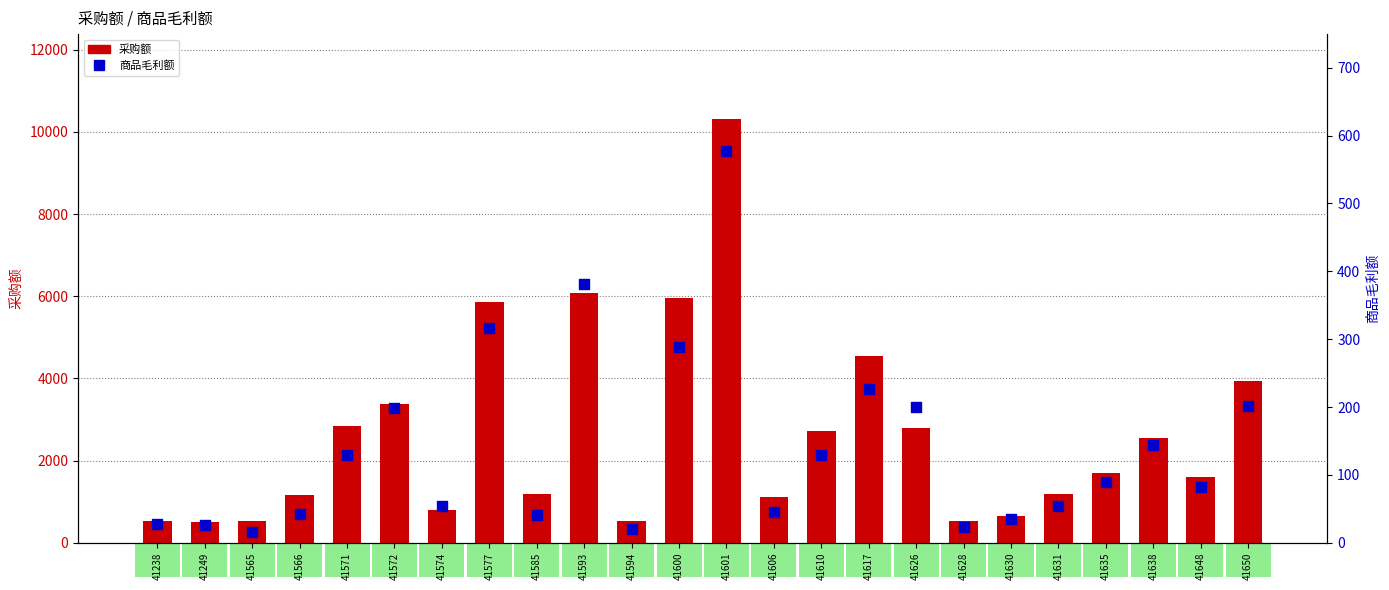

At how many categories does at least one series exceed 2072?

11